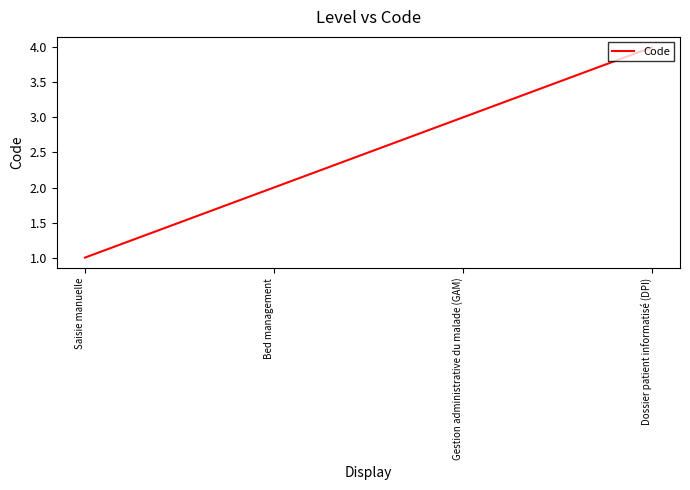

Reading left to right, transcribe all the data shown in this chart.

Saisie manuelle=1	Bed management=2	Gestion administrative du malade (GAM)=3	Dossier patient informatisé (DPI)=4